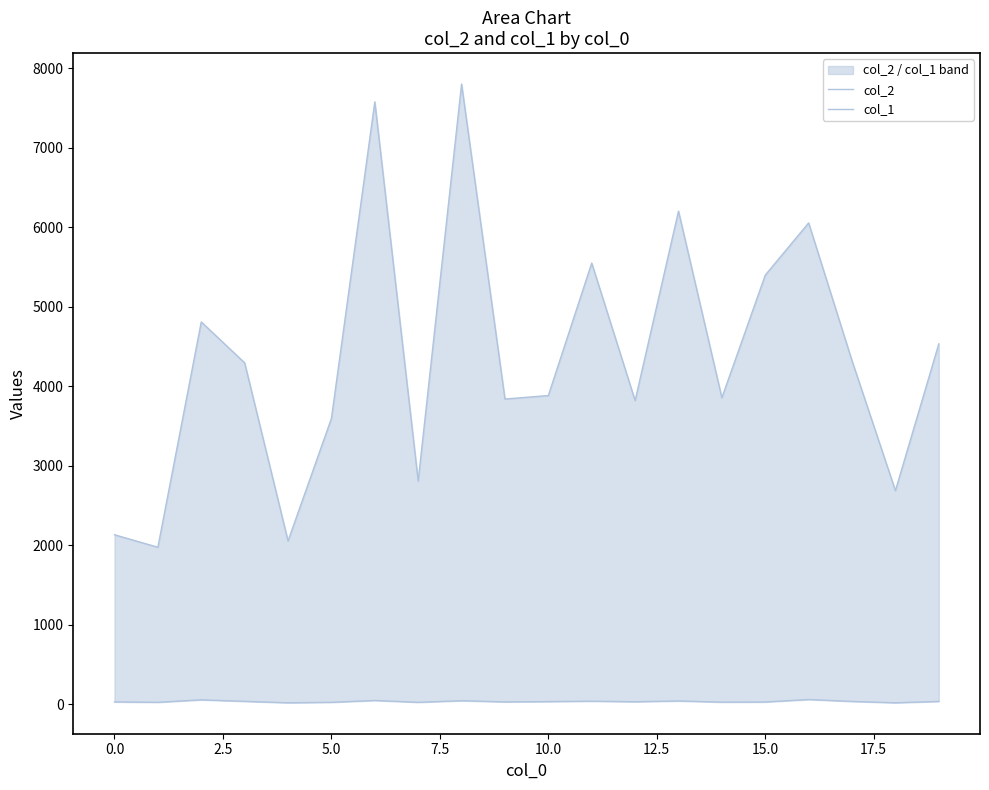

True or false: col_1 has more than 1 interior local peaks.

True